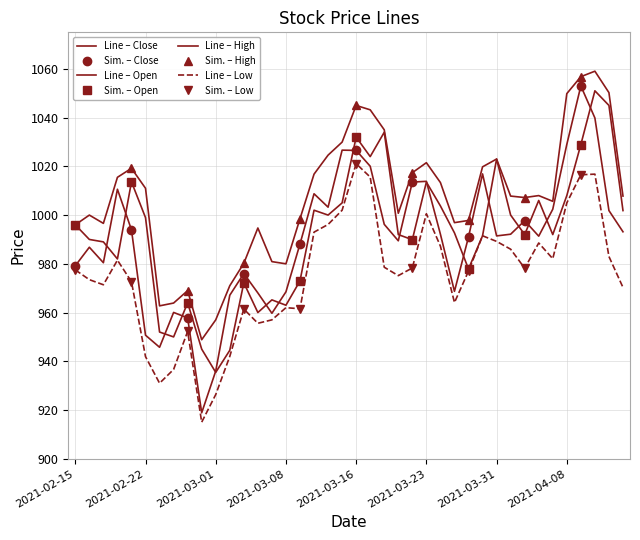

List the series in order of their peak value, highest first.

High, Close, Open, Low